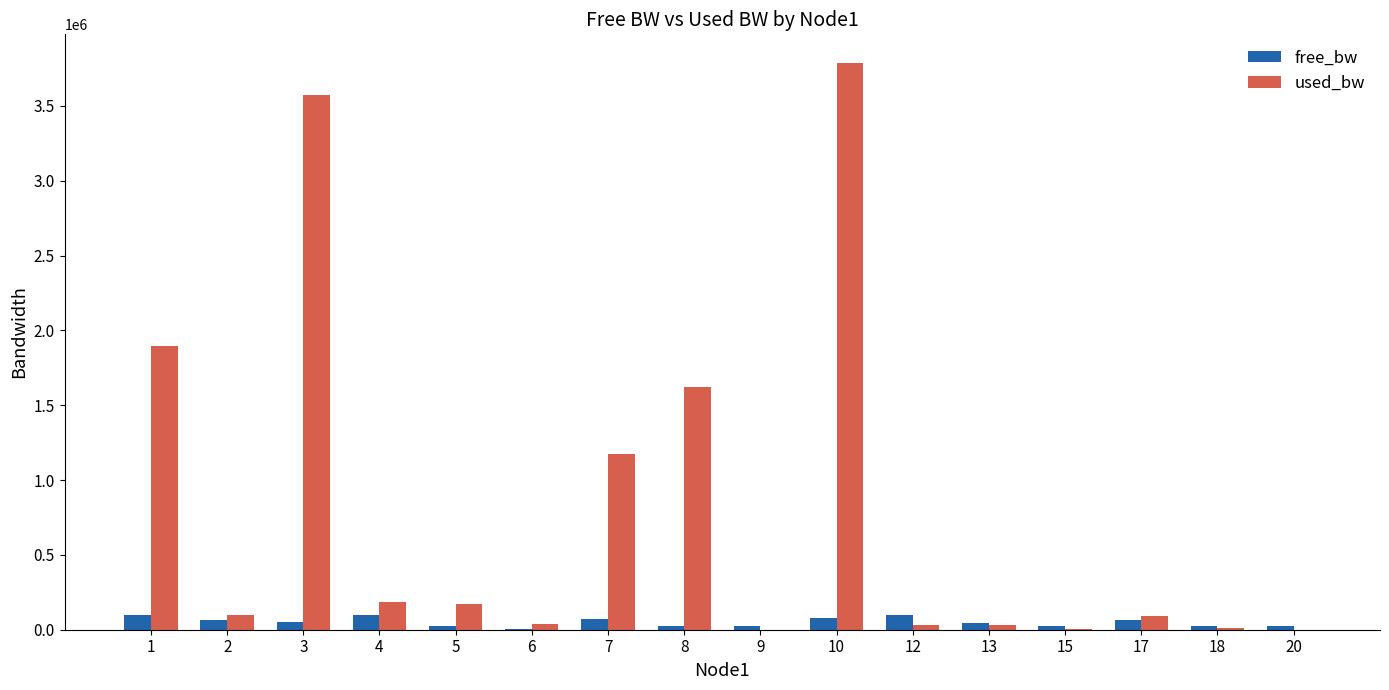

At which label does free_bw first exceed 54260?

1